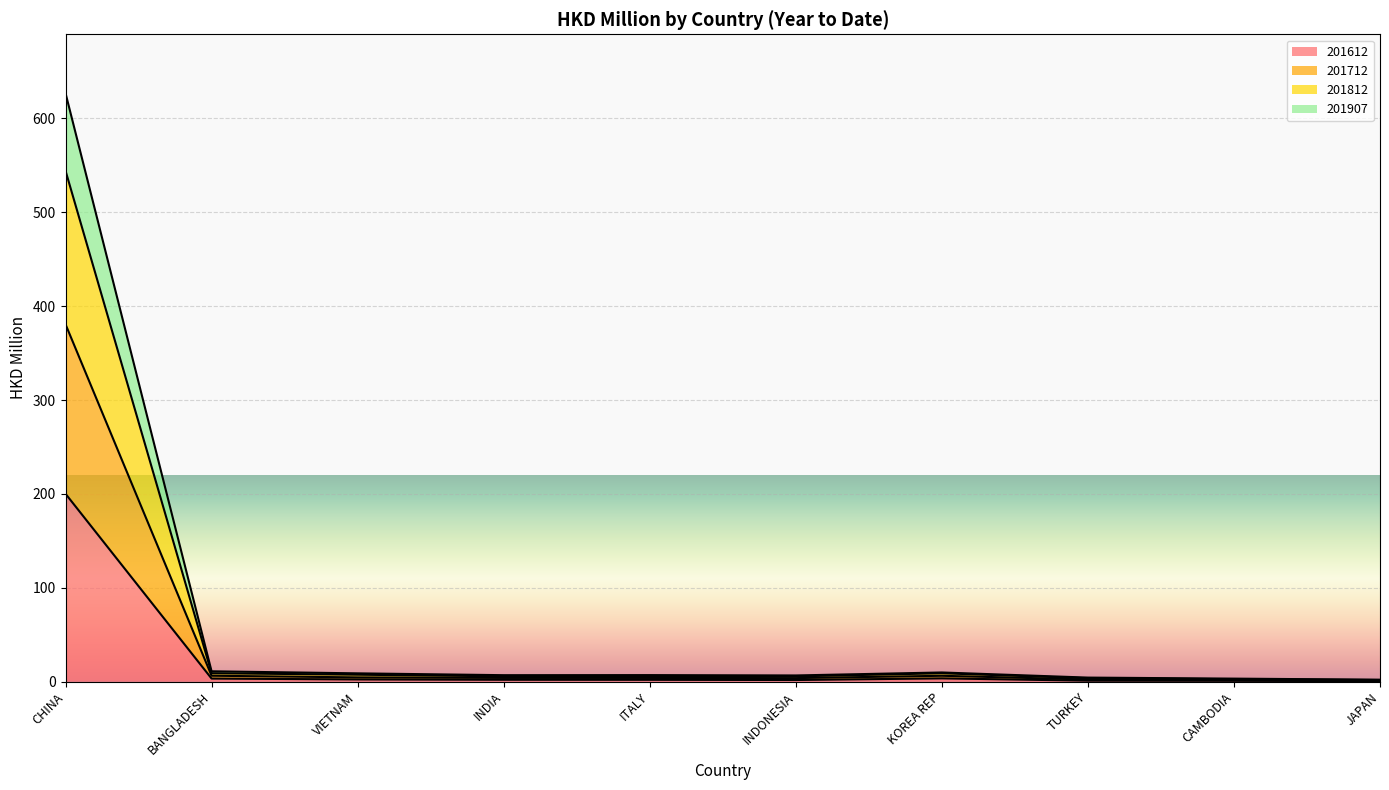

What value does the 201712 series have at JAPAN?

1.2